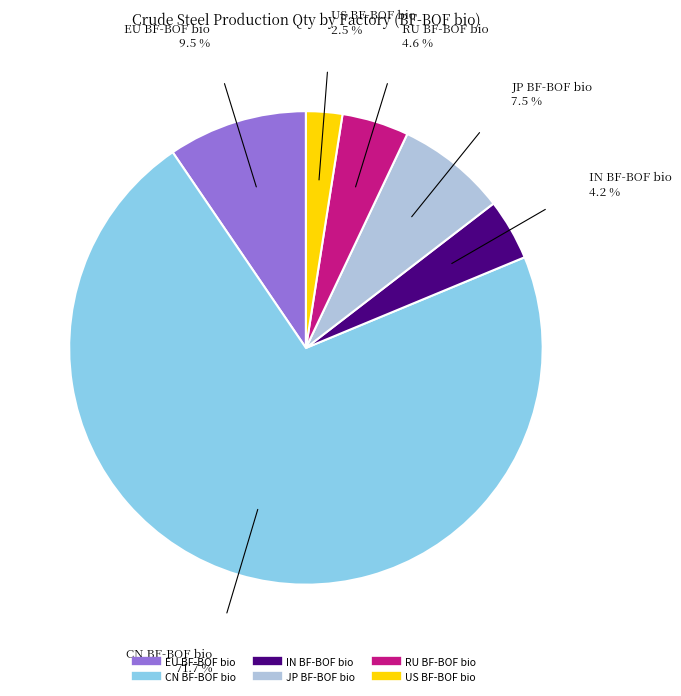

Between RU BF-BOF bio and EU BF-BOF bio, which is larger?

EU BF-BOF bio